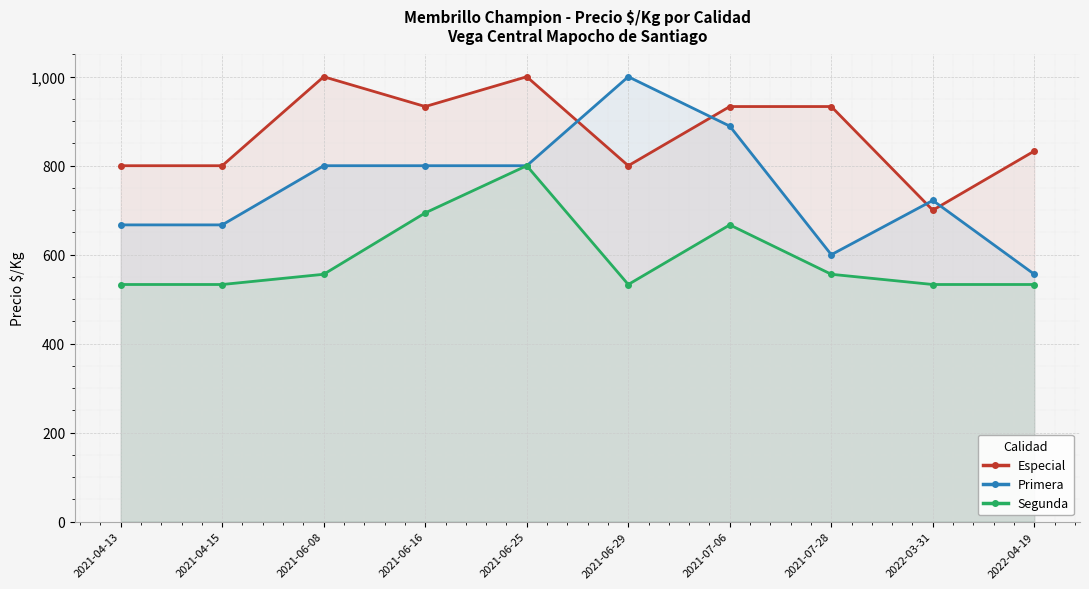

At which label does Primera reach its minimum?

2022-04-19